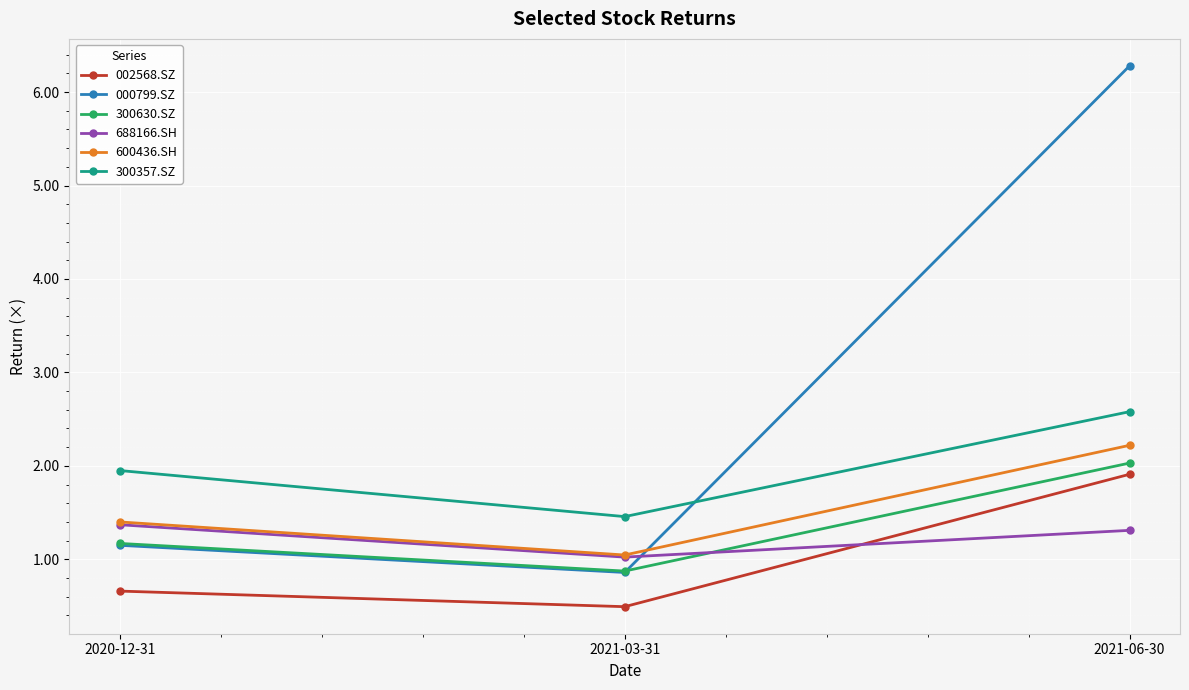

What is the value of the 002568.SZ point at the 1st from the left?

0.7